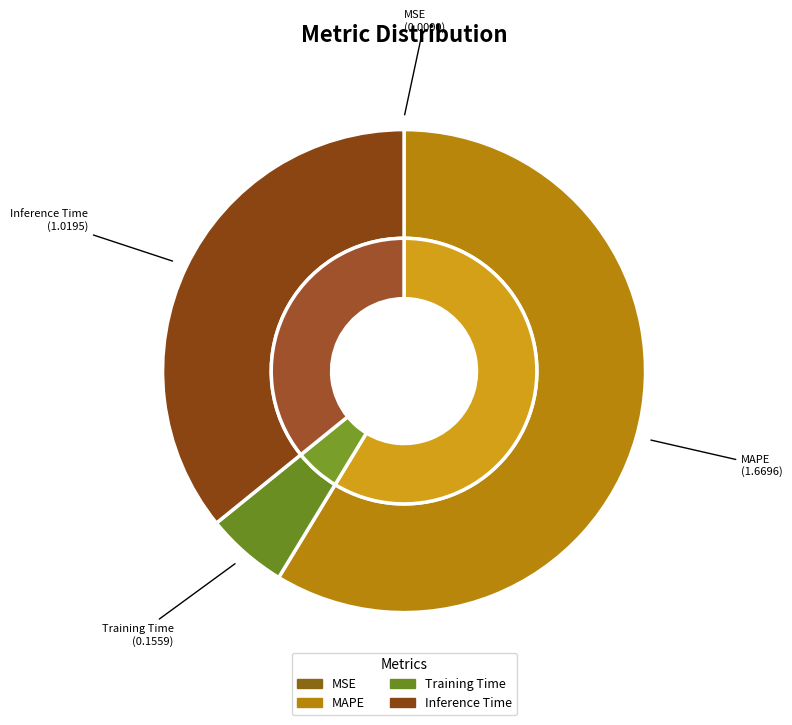

To the nearest percent, what is the average slice percentage?

25%